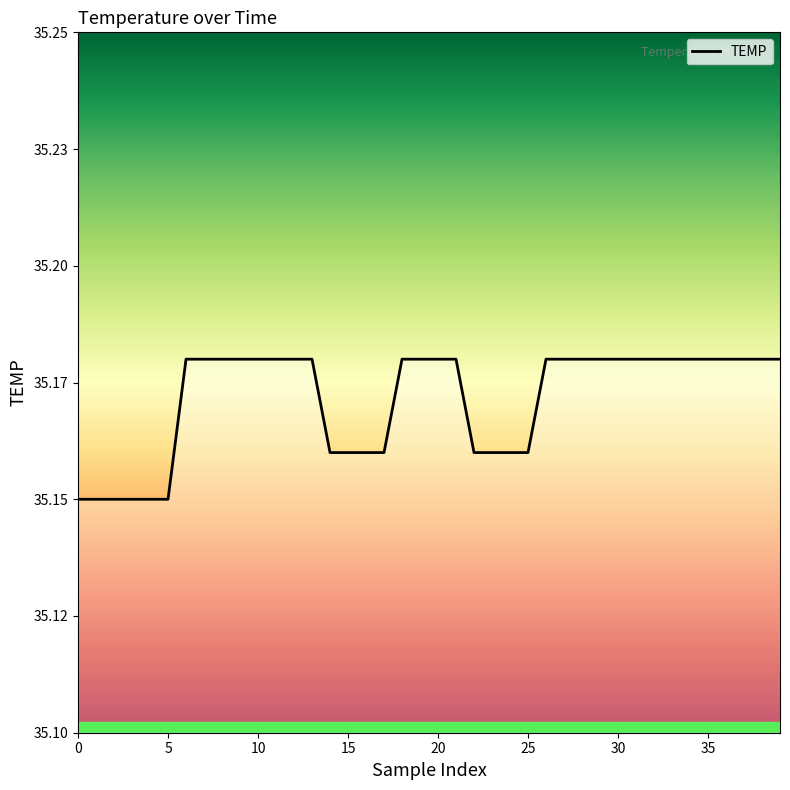

How many categories are shown in the chart?

40